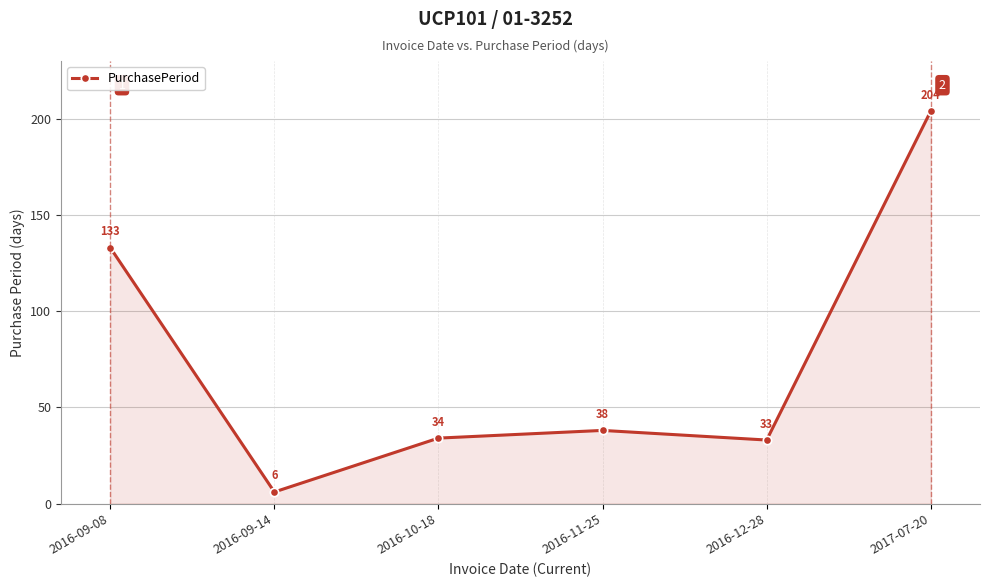

Rank the categories by value from highest to lowest.

2017-07-20, 2016-09-08, 2016-11-25, 2016-10-18, 2016-12-28, 2016-09-14